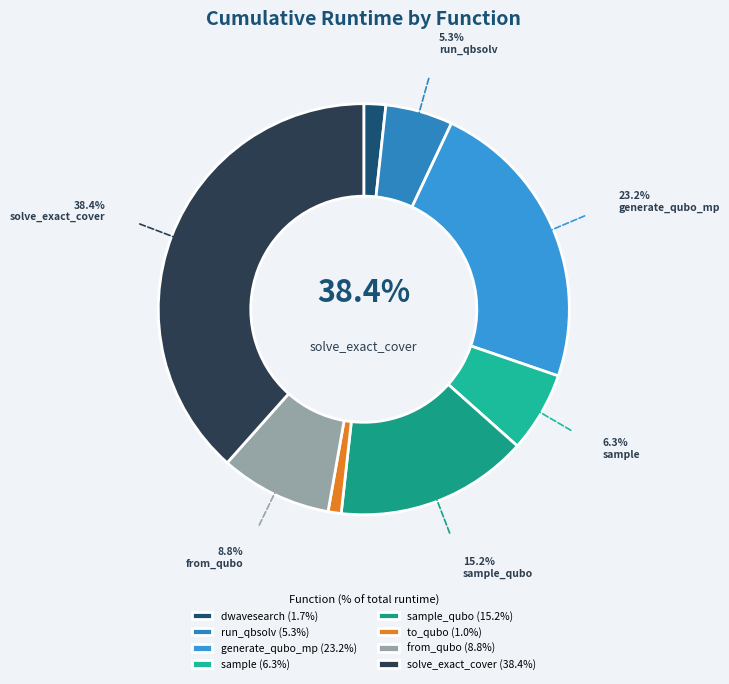

Does any single category account for the majority?

No